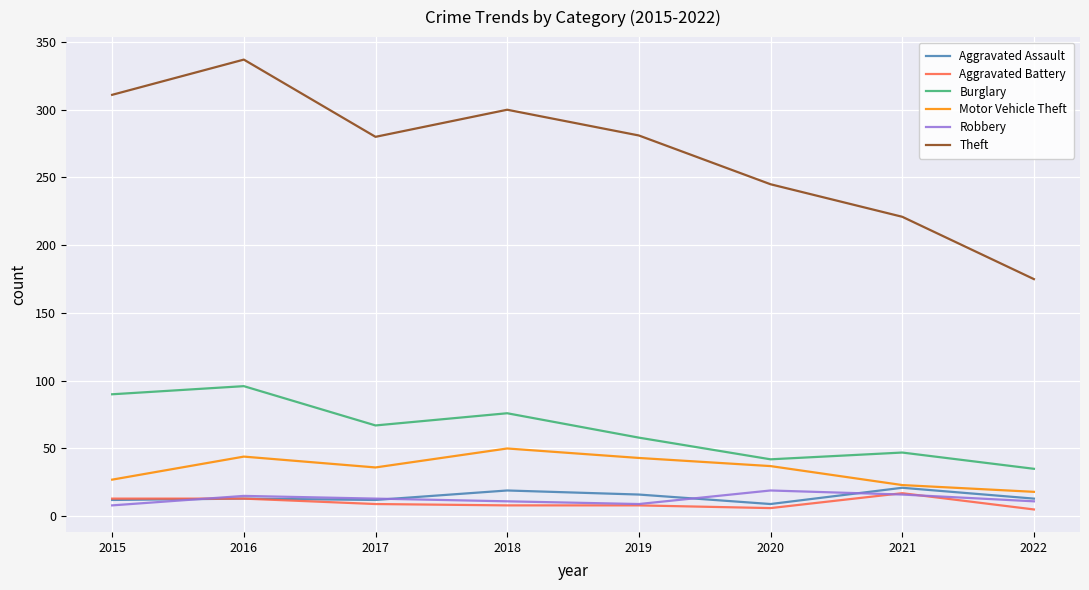

How many lines are shown in the chart?

6